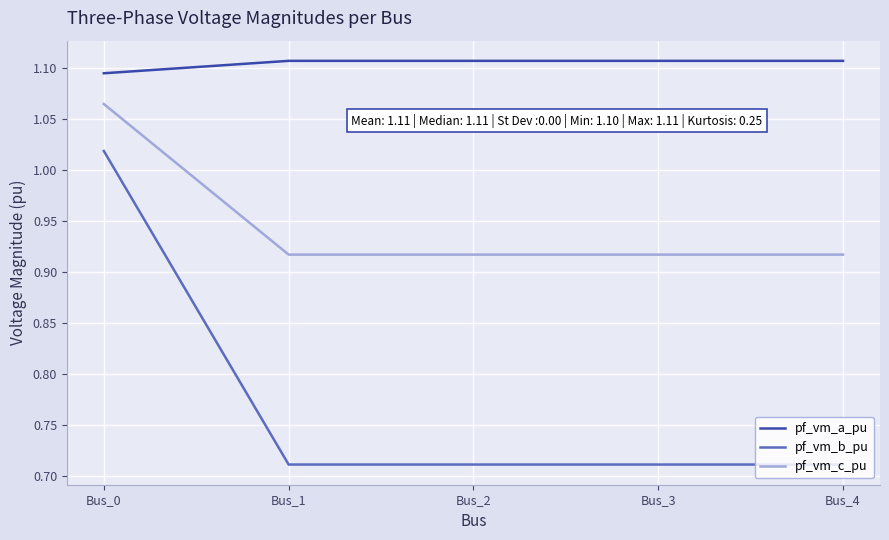

What is the difference between the highest and lowest values at Bus_0?

0.1